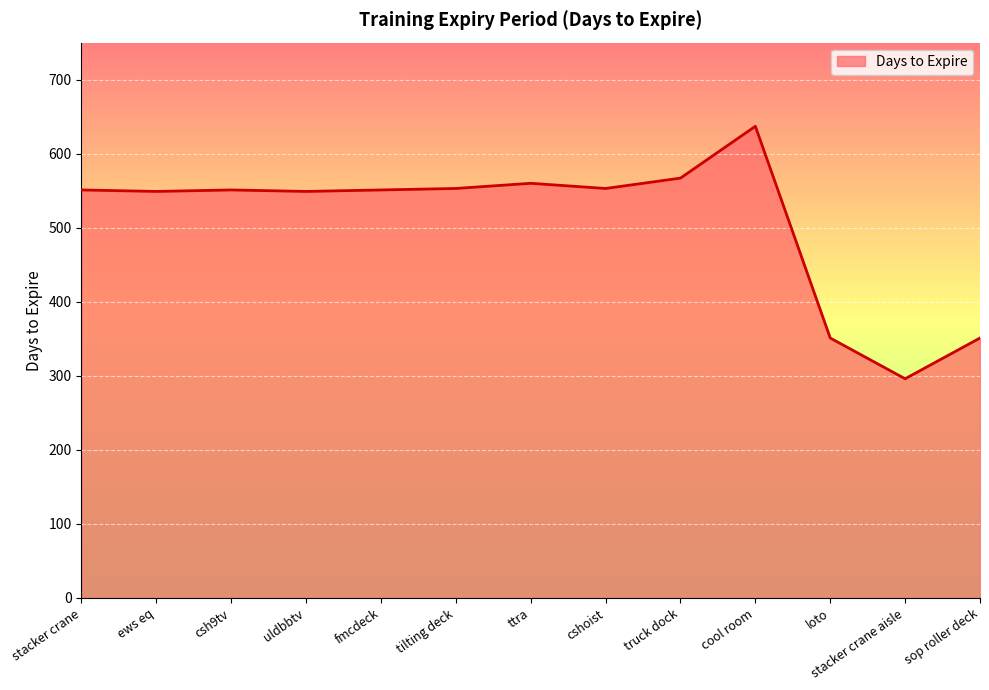

Between loto and tilting deck, which is larger?

tilting deck